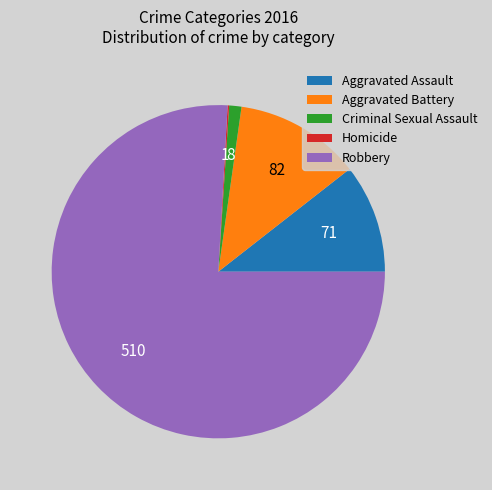

Which category accounts for the majority?

Robbery